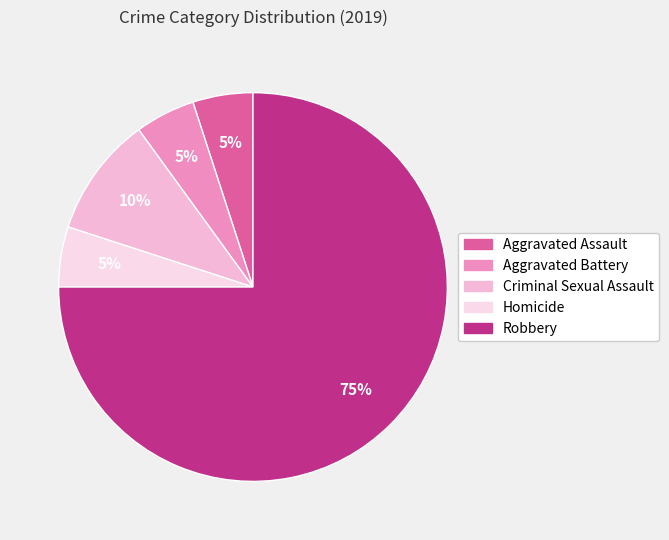

Is it true that Aggravated Assault is 5% of the pie?

True